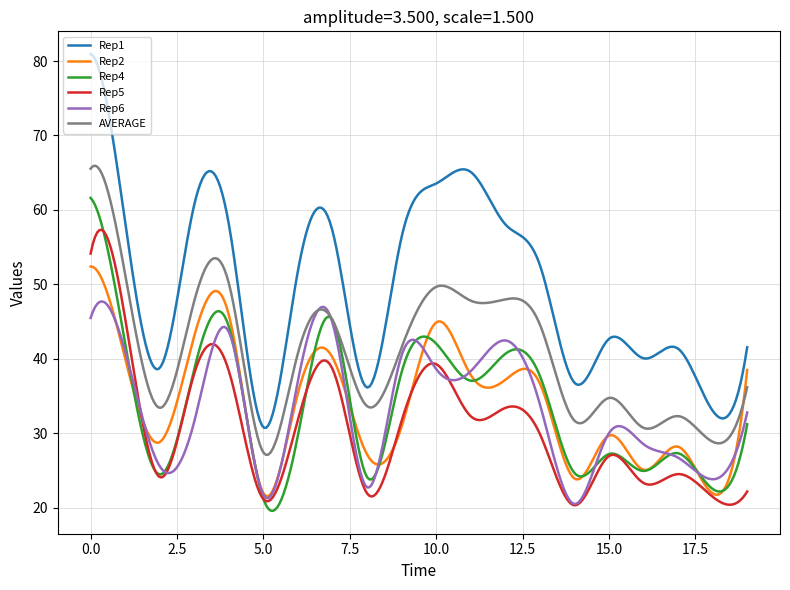

Which series has the widest spread of values?

Rep1